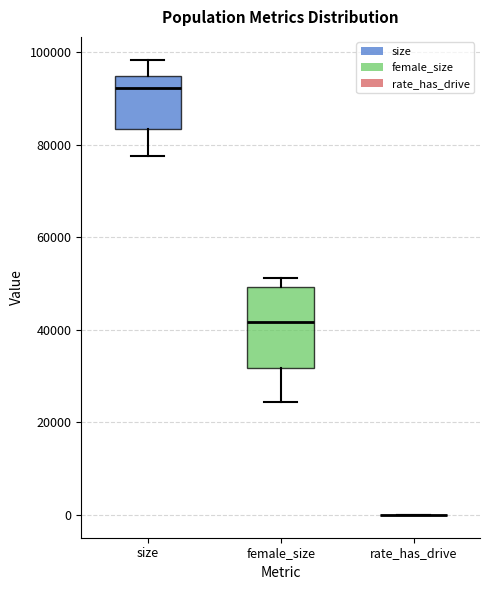

Which box is the tallest, from its lower edge to its upper edge?

female_size